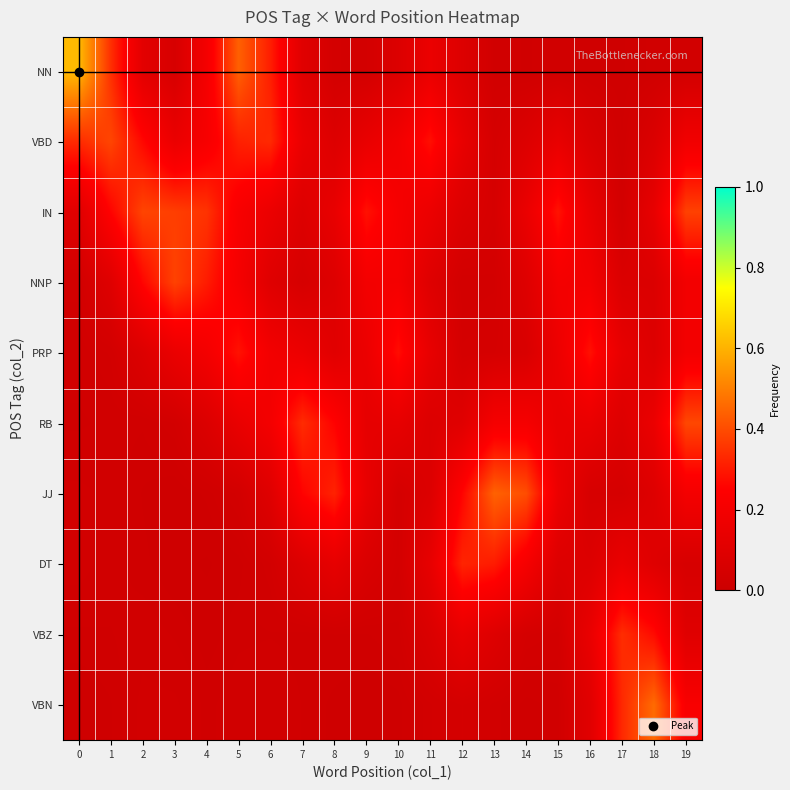

At how many categories does at least one series exceed 0?

20